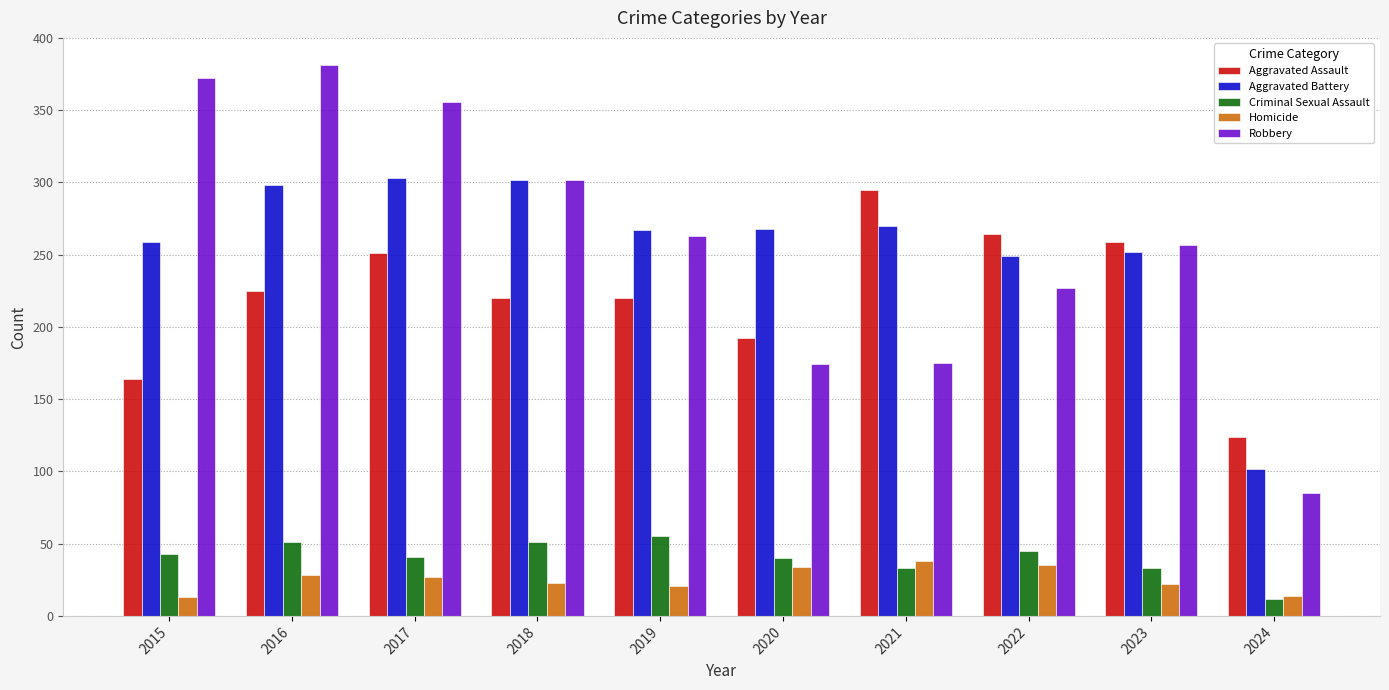

What is the value of the Aggravated Battery bar at the 4th from the left?

302